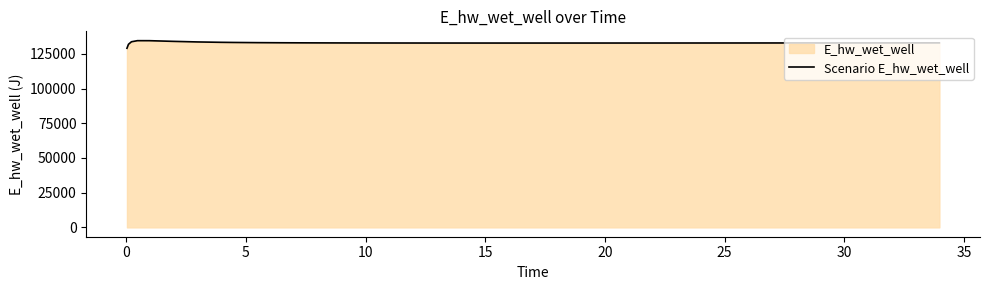

What is the smallest value displayed?

129017.5